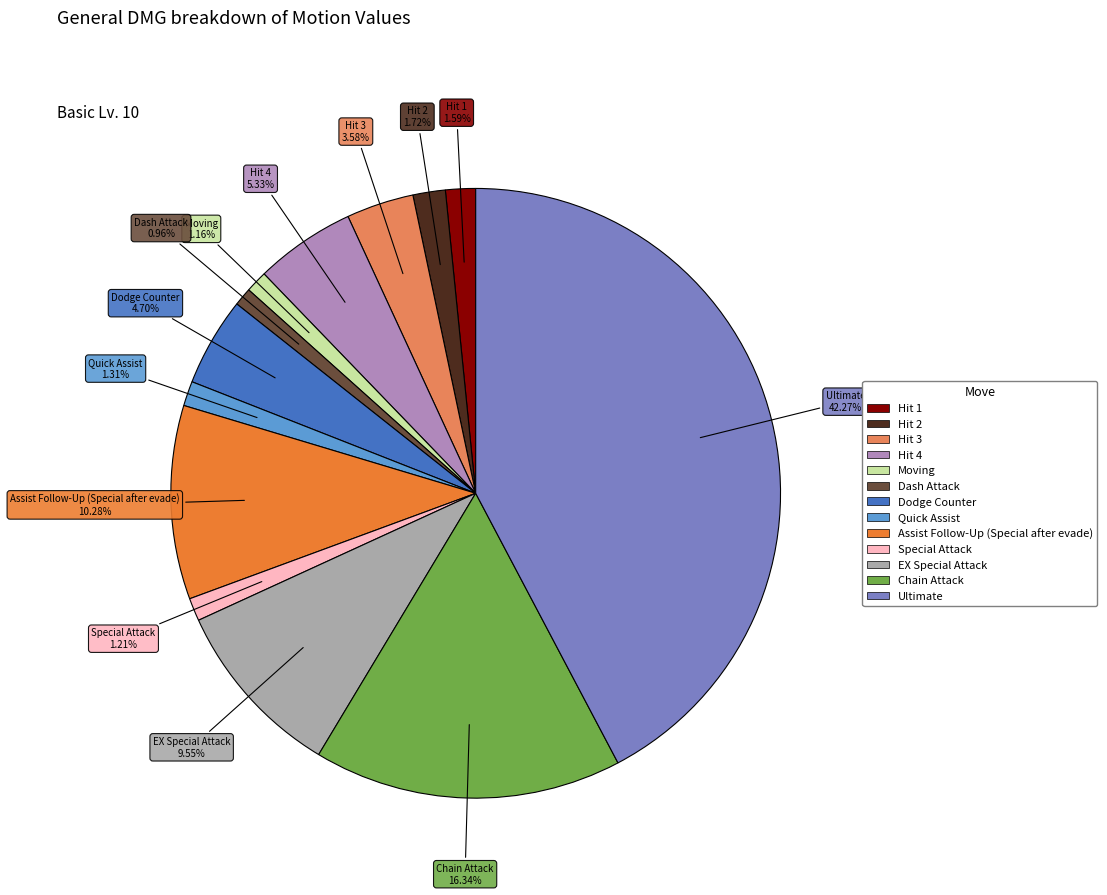

How many segments does this pie chart have?

13